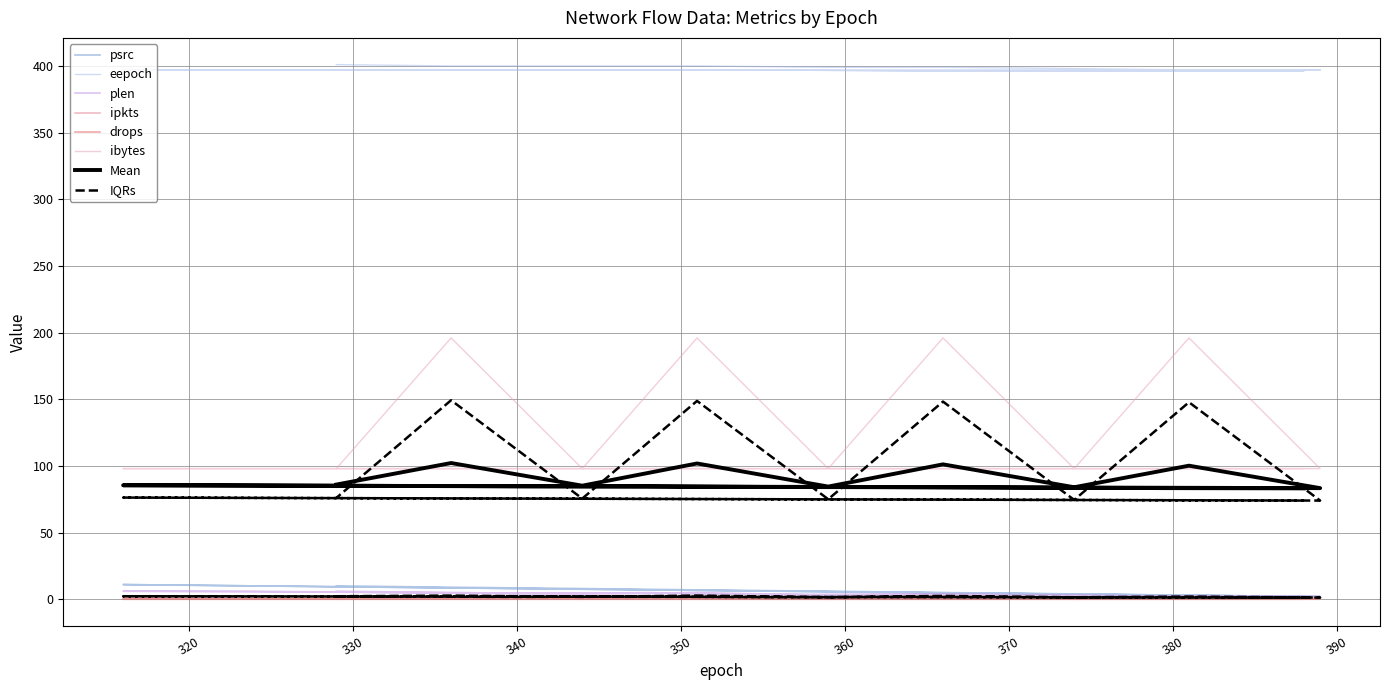

Read the ibytes value at 366, to the nearest 10.

200